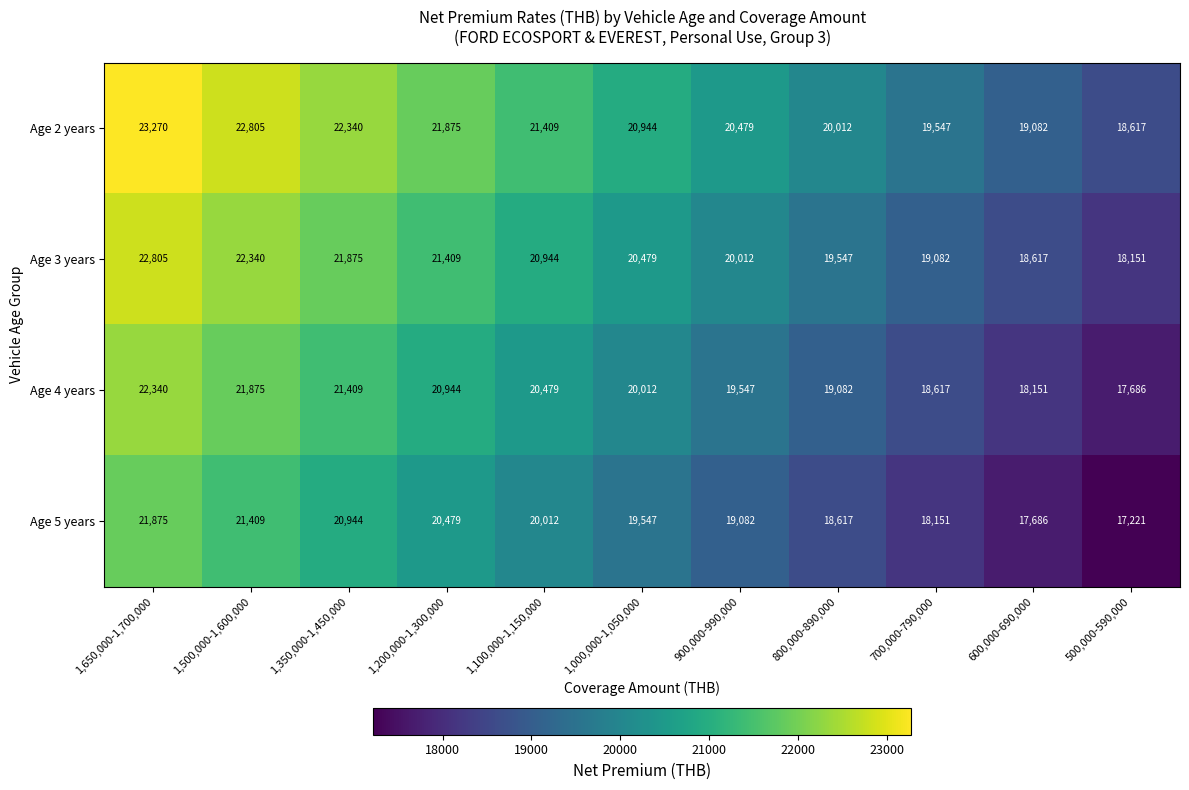

Where is Age 2 years nearest to the value 20943?

1,000,000-1,050,000